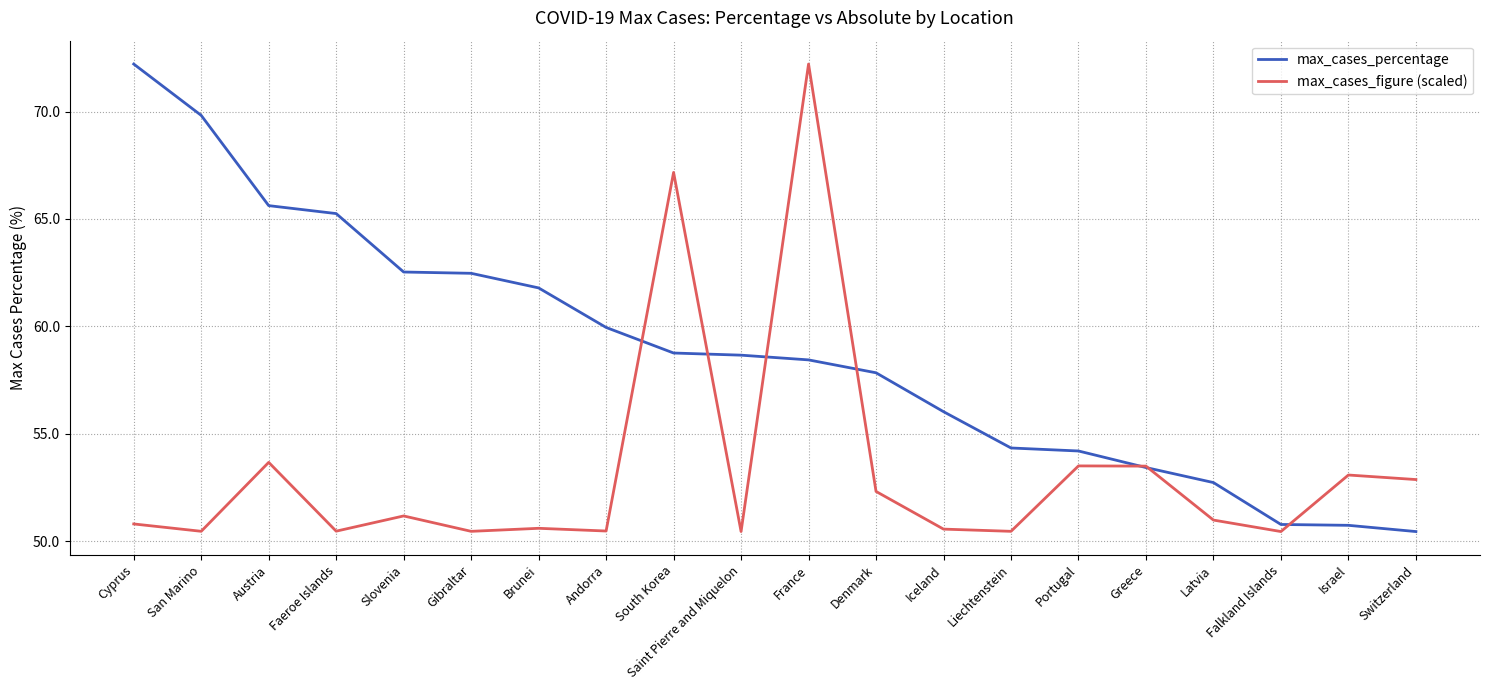

What position from the left is France?

11